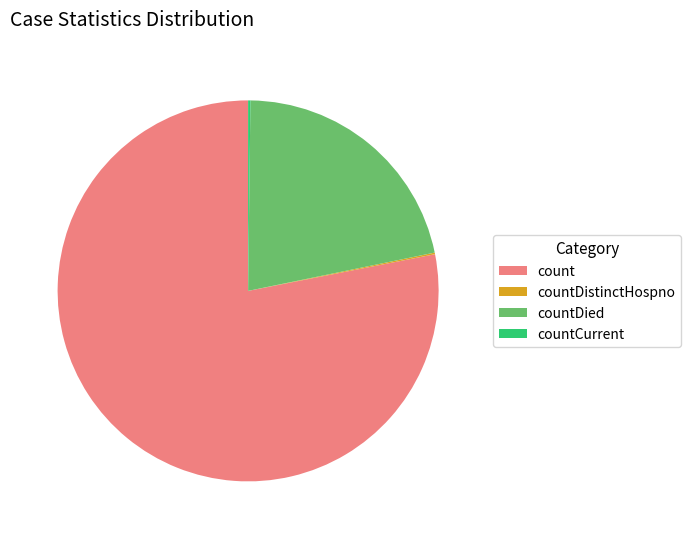

What is the majority slice?

count